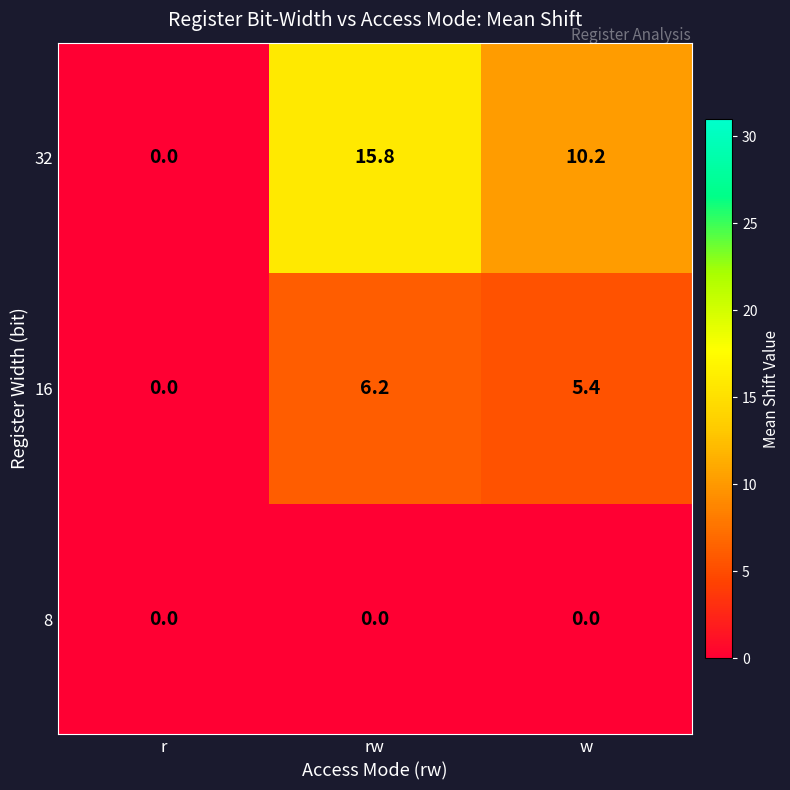

Rank the series by their maximum value, from lowest to highest.

8, 16, 32